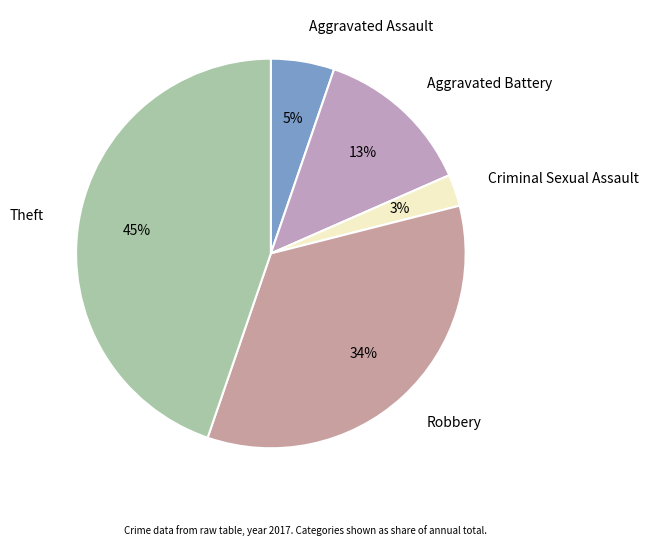

Between Aggravated Battery and Criminal Sexual Assault, which is larger?

Aggravated Battery